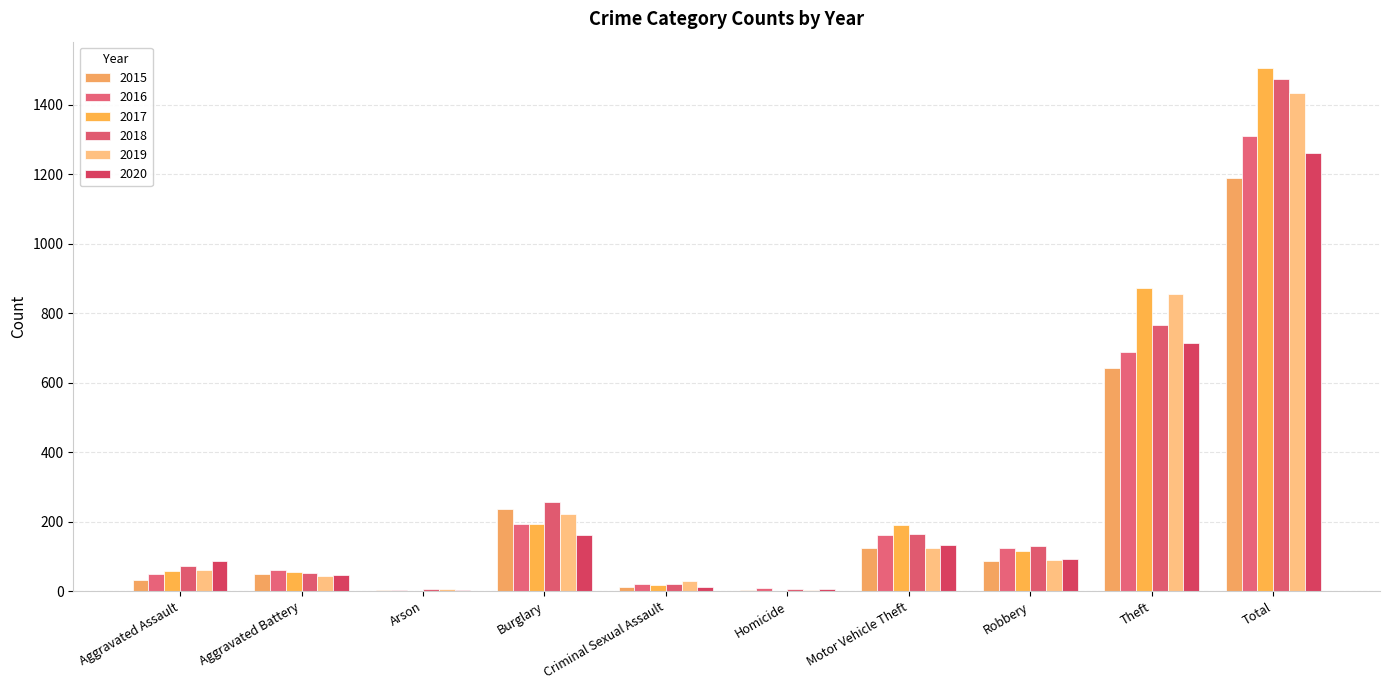

Is the value of 2016 at Burglary greater than the value of 2017 at Theft?

No